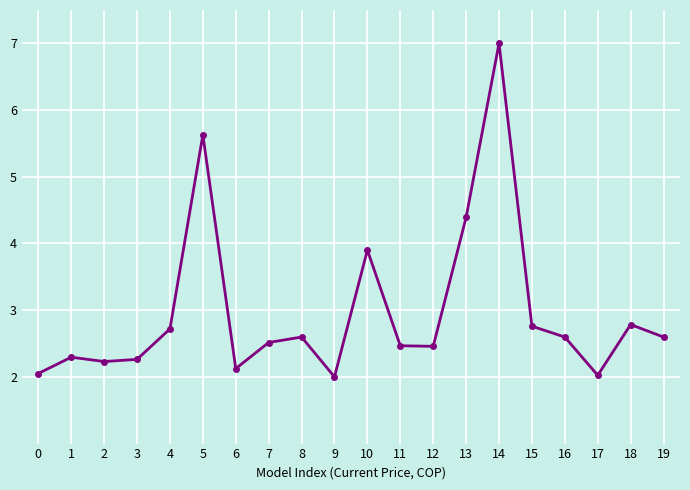

How many points are lower than both their immediate neighbors (excluding endpoints)?

5